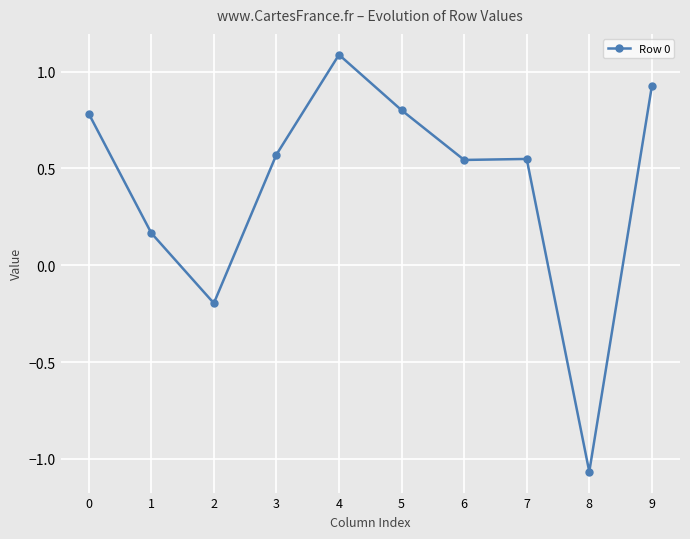

The chart shows a value of 0.6 at 4. True or false?

False